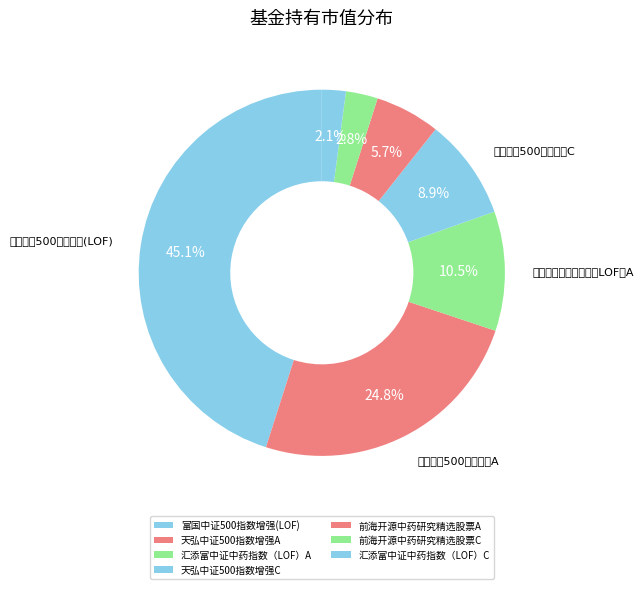

Rank the categories by value from highest to lowest.

富国中证500指数增强(LOF), 天弘中证500指数增强A, 汇添富中证中药指数（LOF）A, 天弘中证500指数增强C, 前海开源中药研究精选股票A, 前海开源中药研究精选股票C, 汇添富中证中药指数（LOF）C